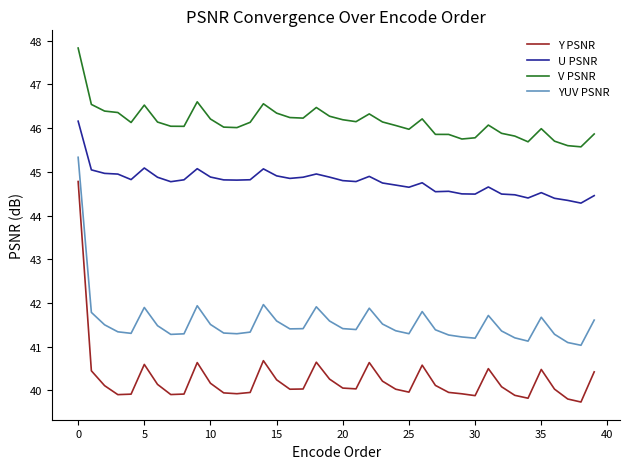

True or false: U PSNR and Y PSNR intersect in this chart.

False